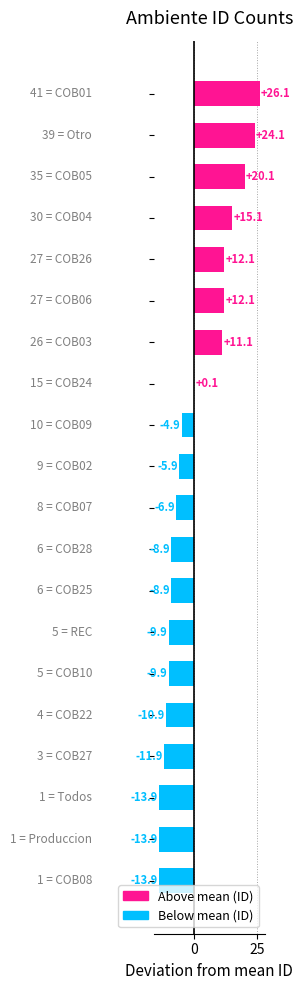

What is the greatest value displayed?

26.1